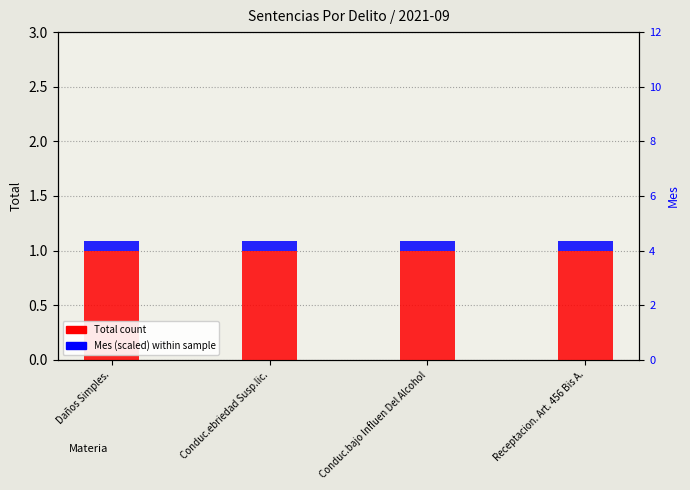

What is the label of the 3rd bar from the left?

Conduc.bajo Influen Del Alcohol